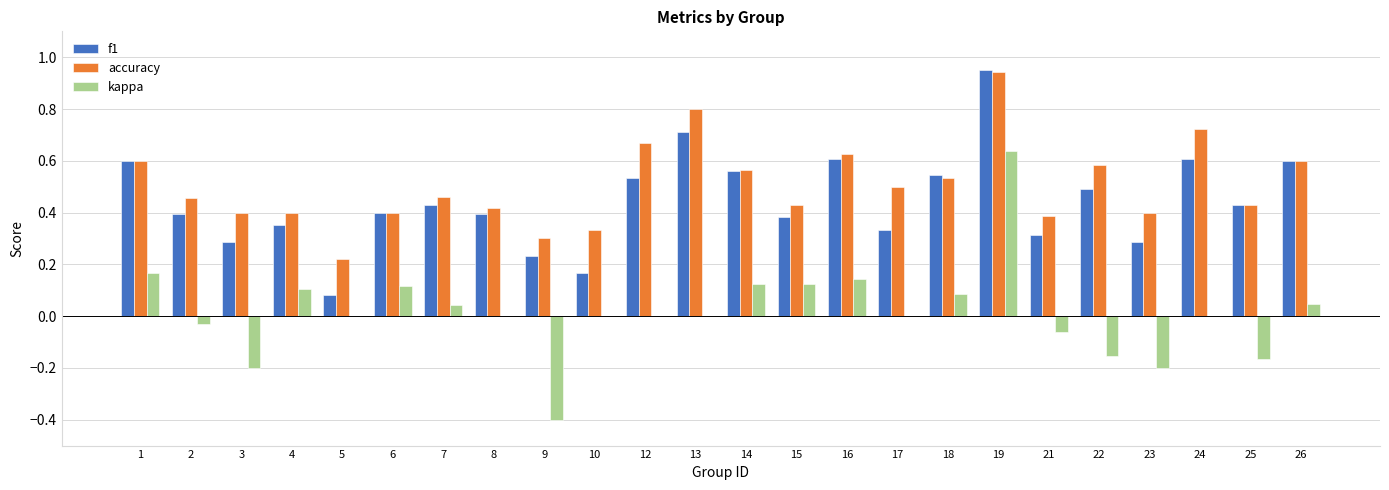

At which category does the chart reach its peak across all series?

19